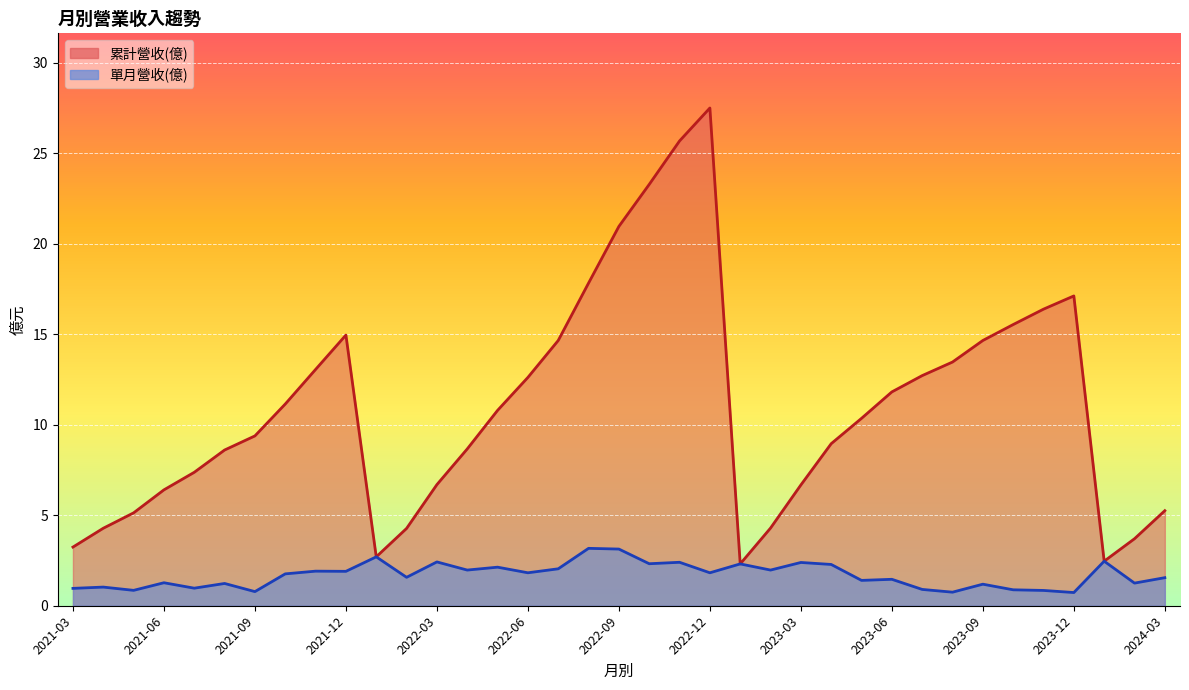

What is the sum of the 累計營收(億) values at 2022-12 and 2022-08?

45.3